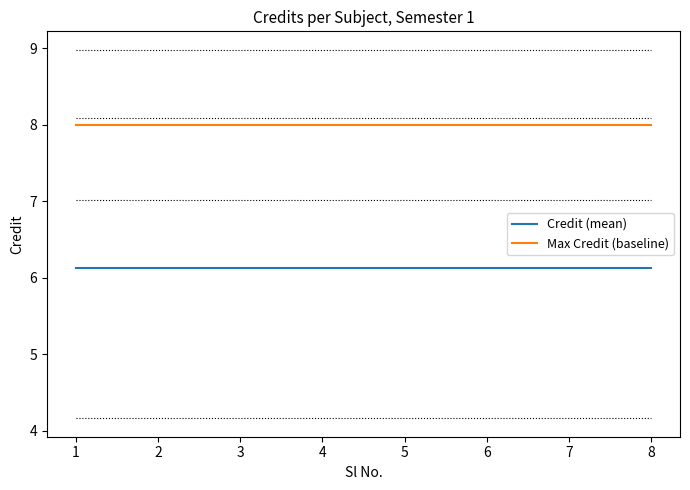

What is the smallest value displayed?

6.1